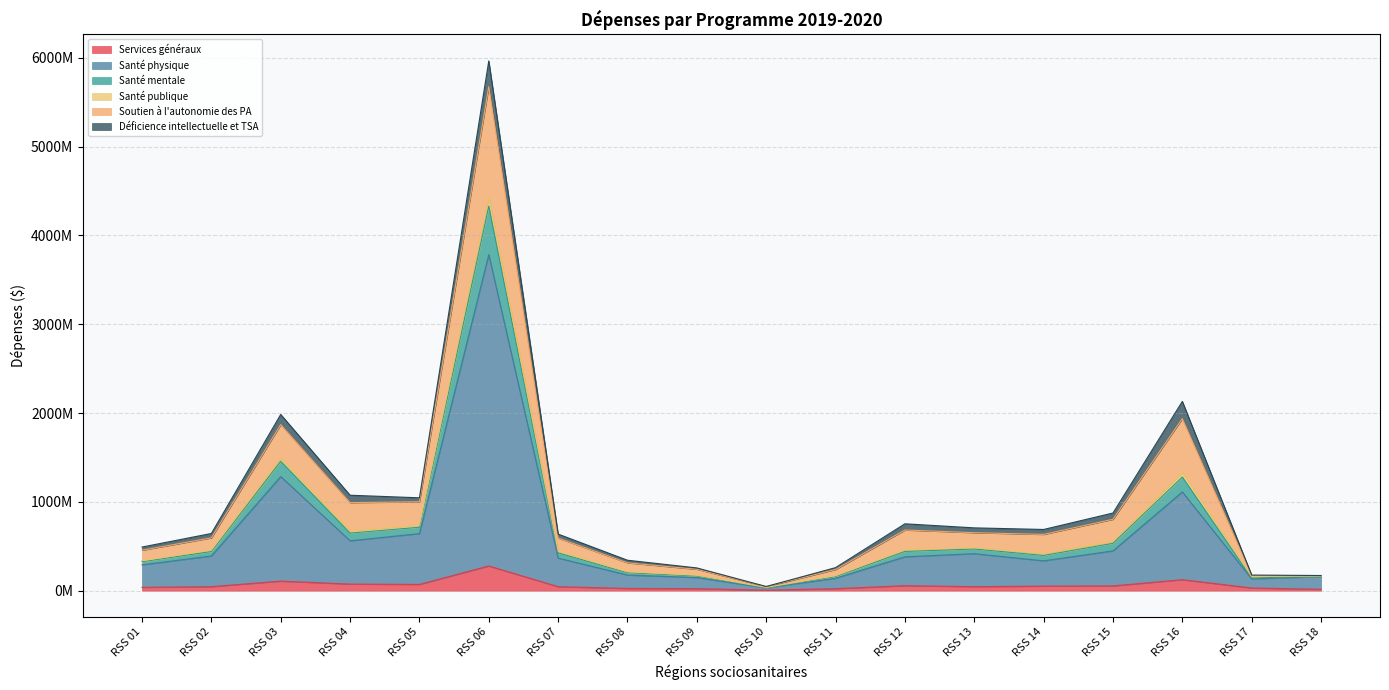

Does the chart display data point markers on the line(s)?

No